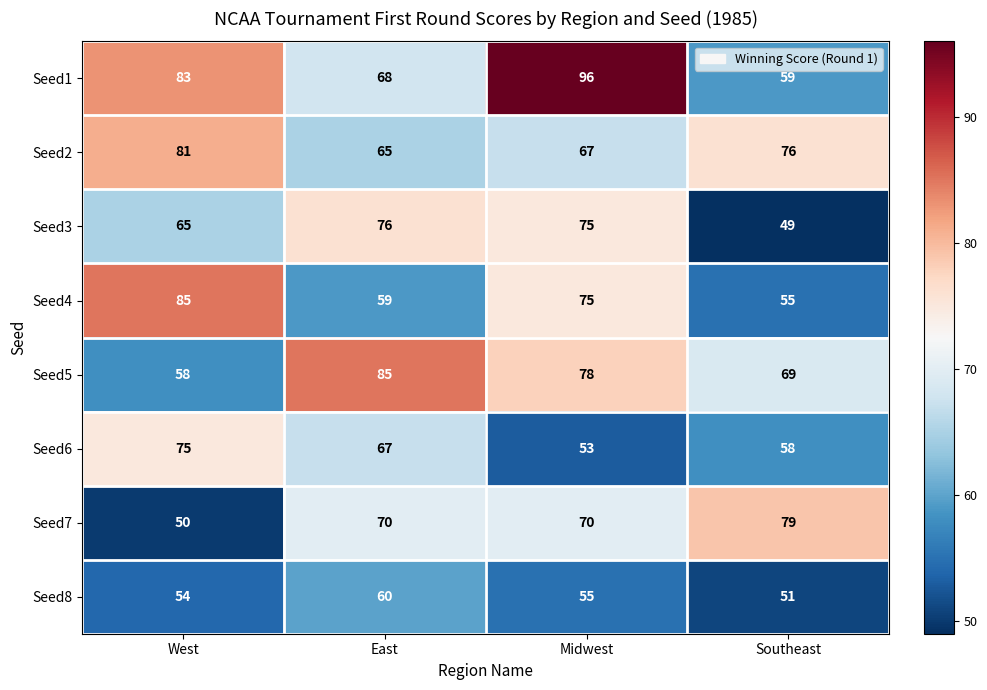

What is the difference between the highest and lowest values at East?

26